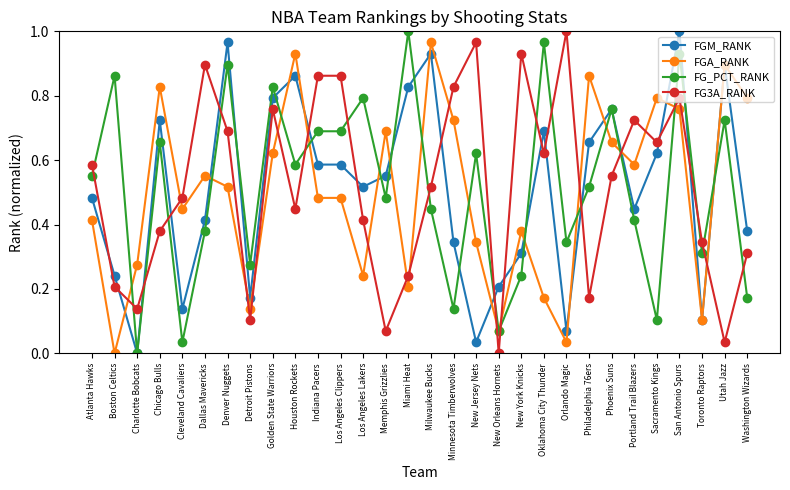

Between Miami Heat and Utah Jazz, which series saw the biggest shift?

FGA_RANK